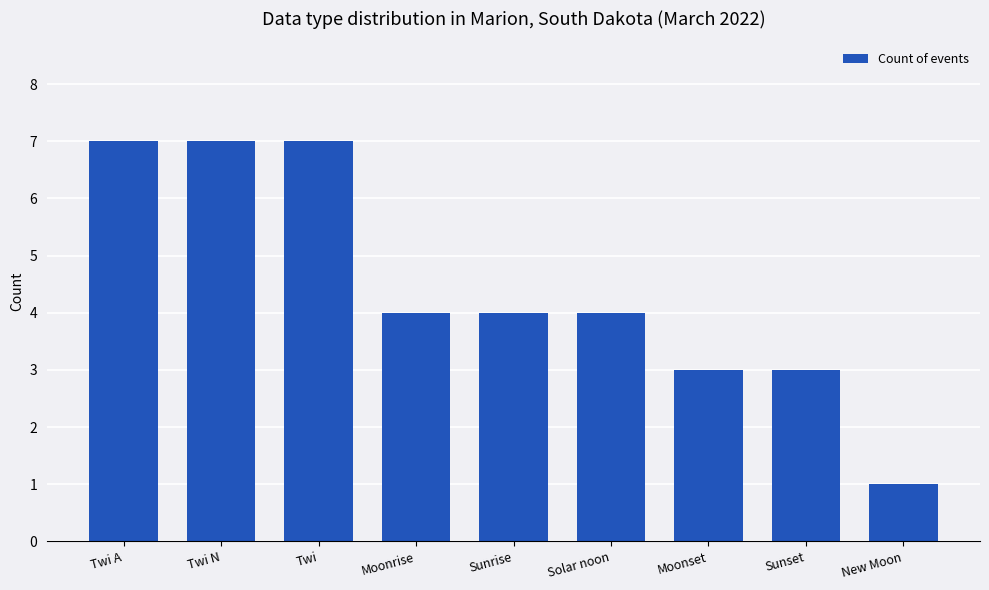

Is it true that the value at Twi is 7?

True